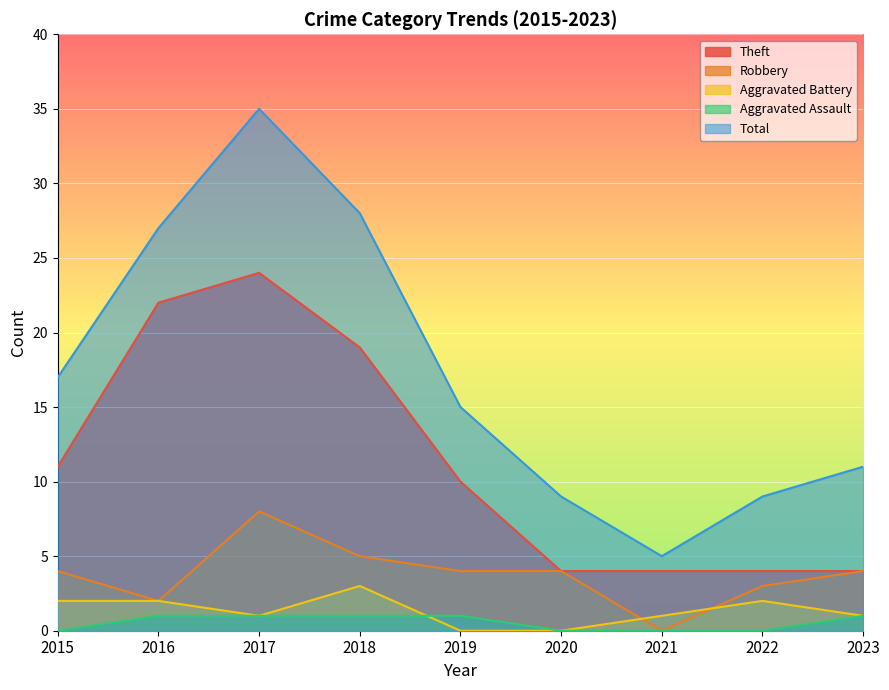

True or false: Theft and Aggravated Battery intersect in this chart.

False